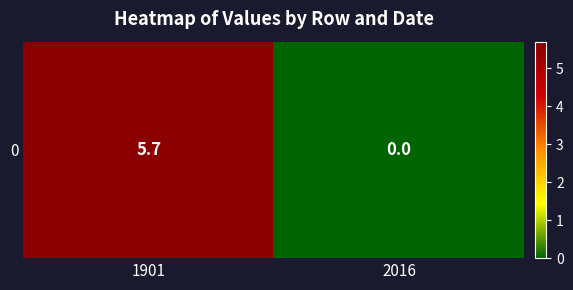

Is it true that the value at 1901 is 3.5?

False